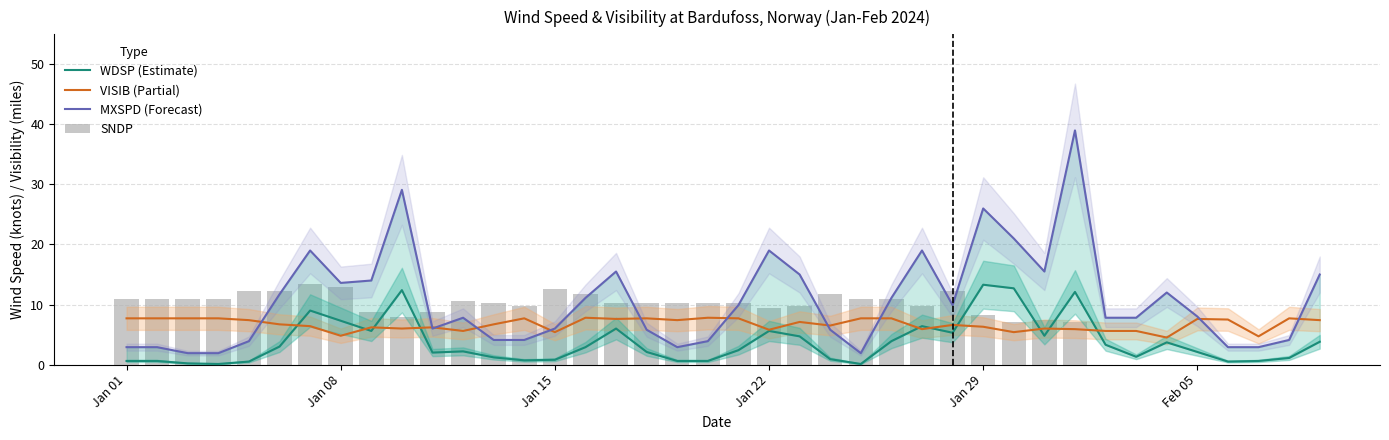

How many values in the MXSPD (Forecast) series exceed 8?

19